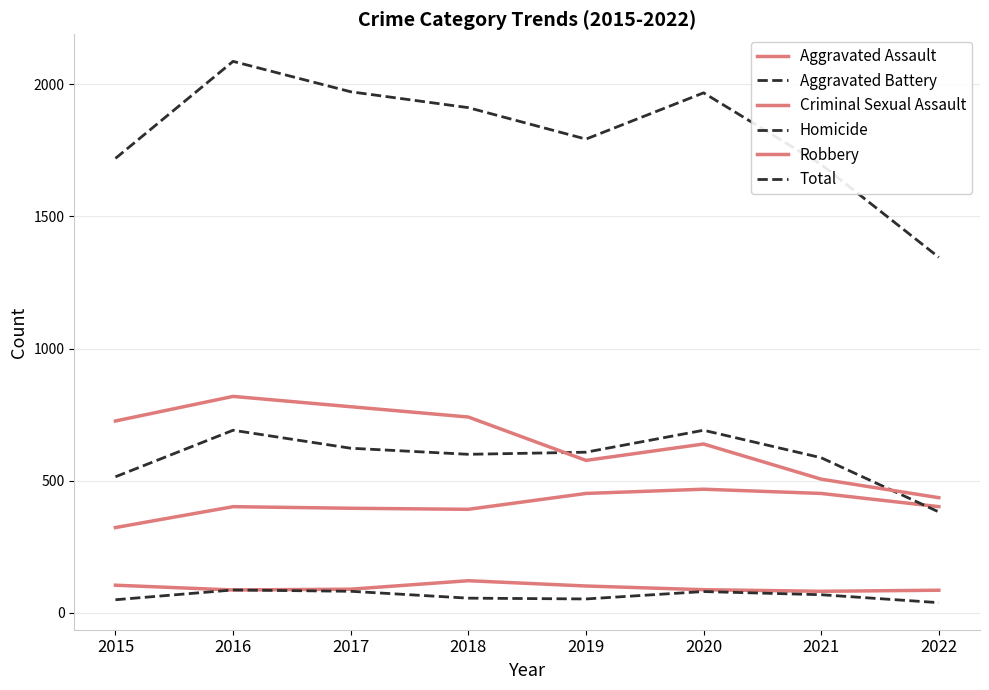

Is this an area chart (filled region under the line)?

No